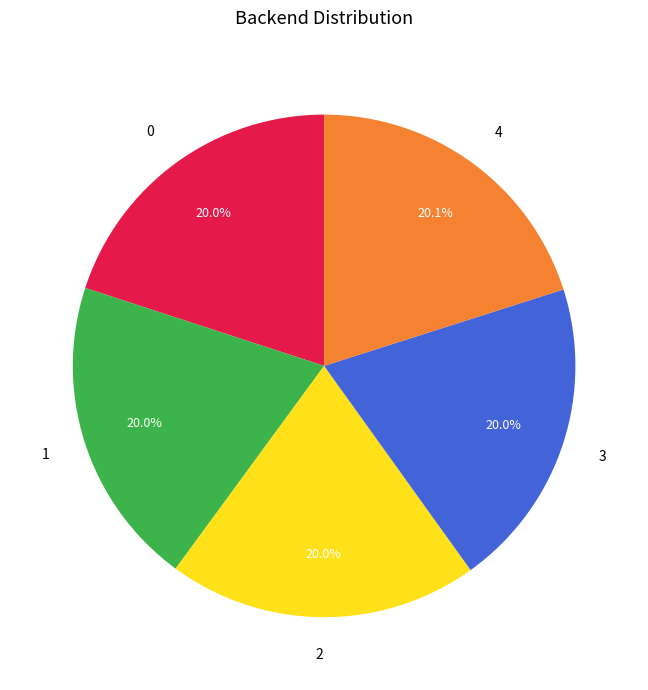

How many segments does this pie chart have?

5